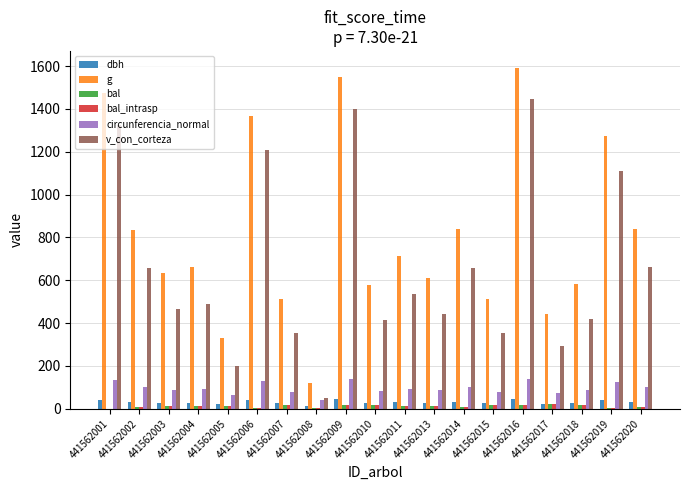

Is it true that circunferencia_normal equals 89.3 at 441562003?

True